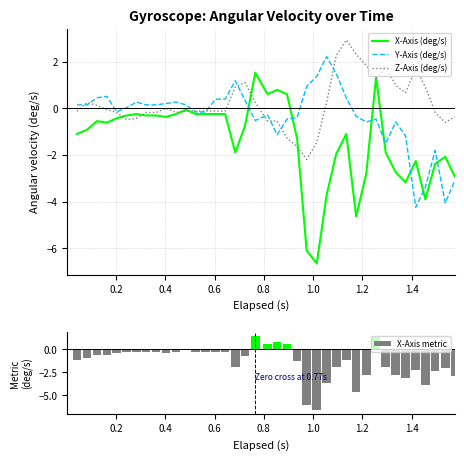

What is the lowest value of the Y-Axis (deg/s) series?

-4.2